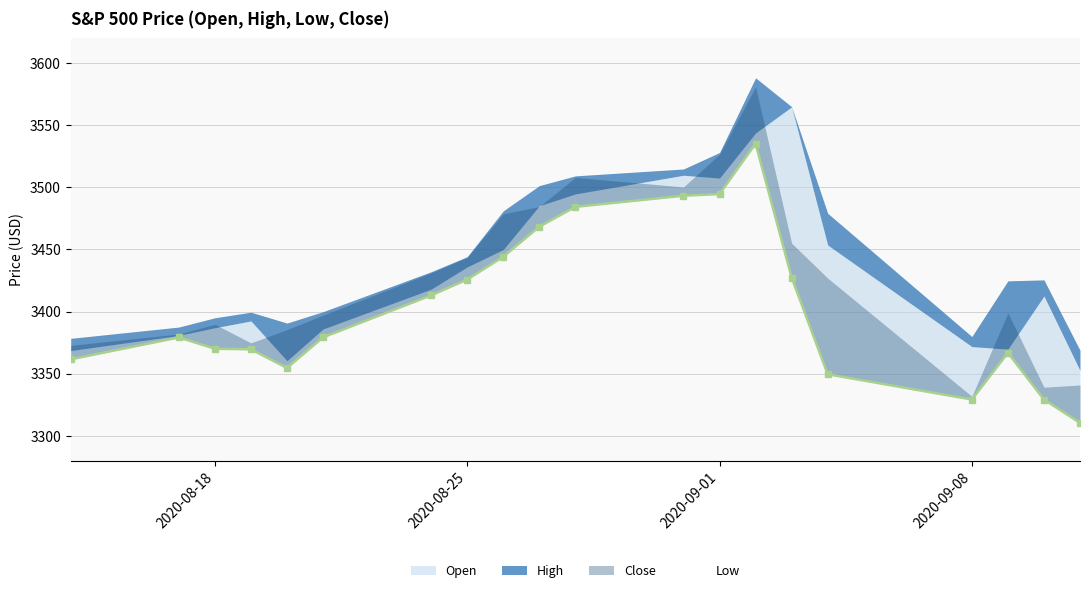

True or false: there are more than 2 points higher than both neighbors.

True